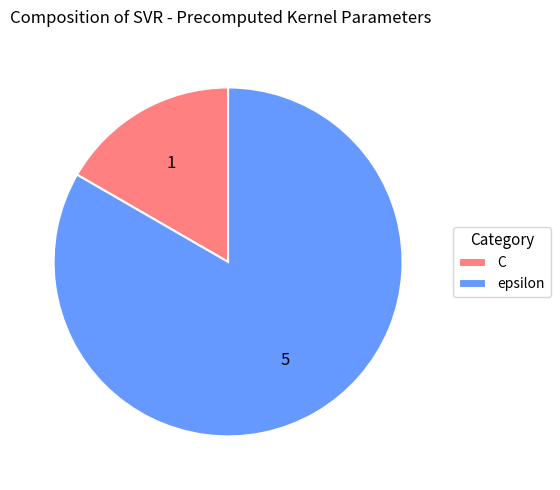

Which slice is the largest?

epsilon